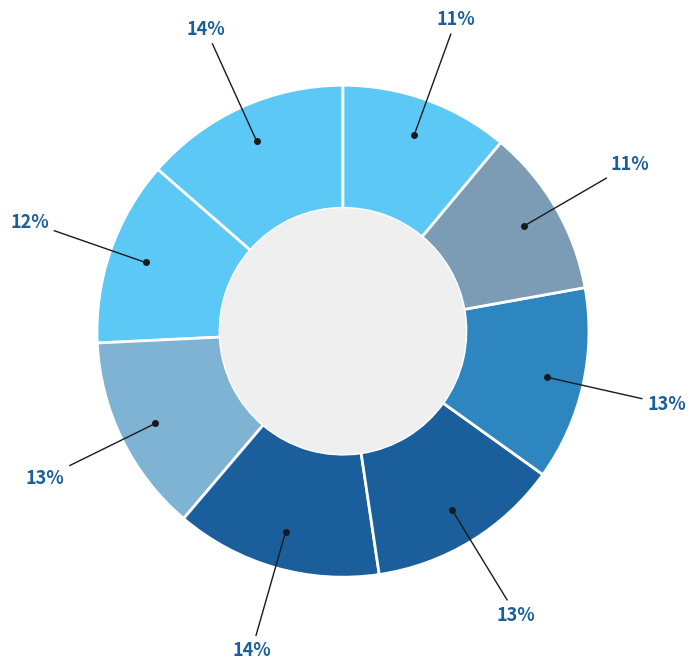

How many segments does this pie chart have?

8